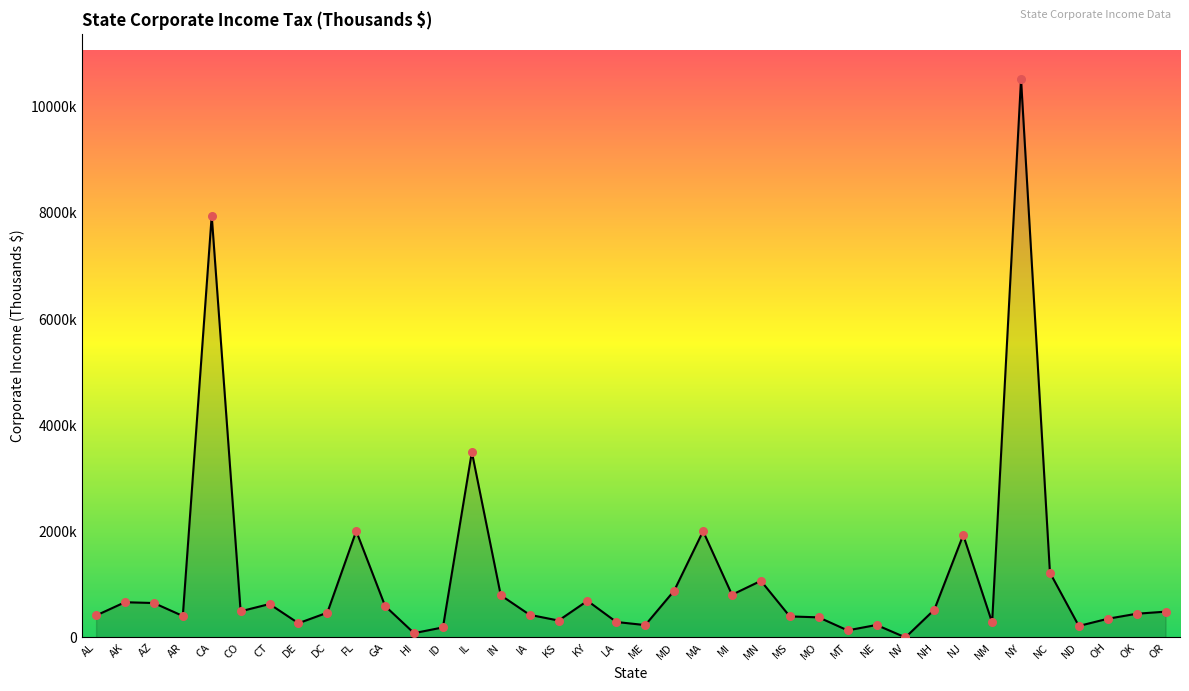

What is the ratio of the value at LA to the value at MD?

0.3